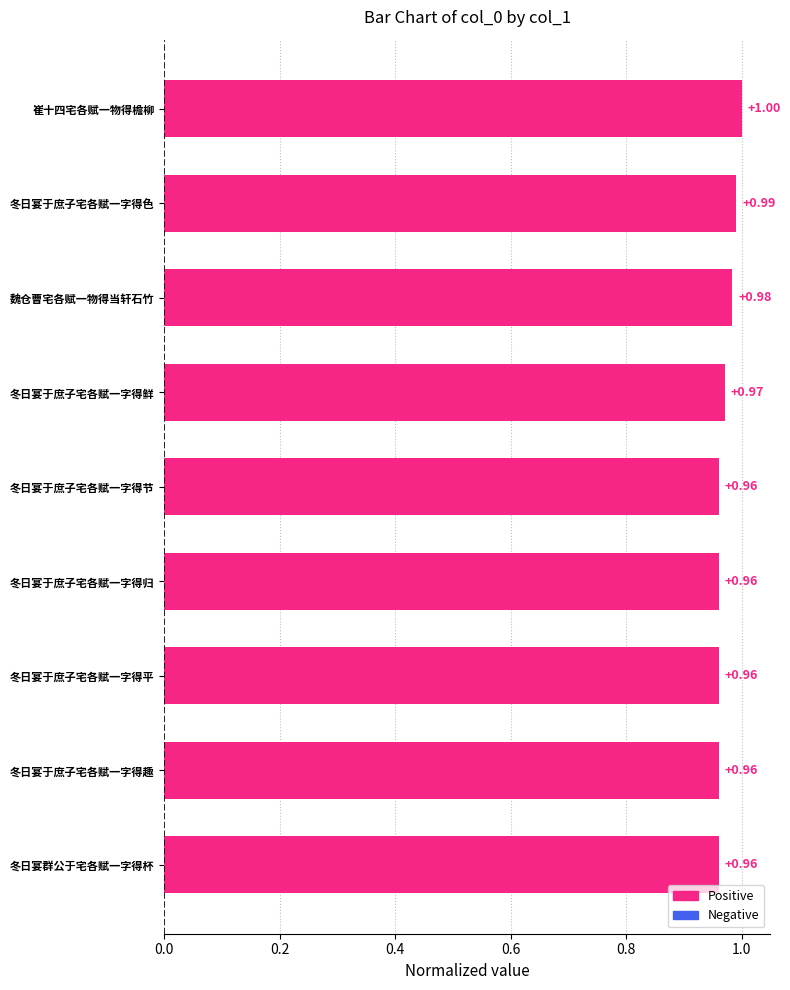

Which category has the highest value across all series?

崔十四宅各赋一物得檐柳